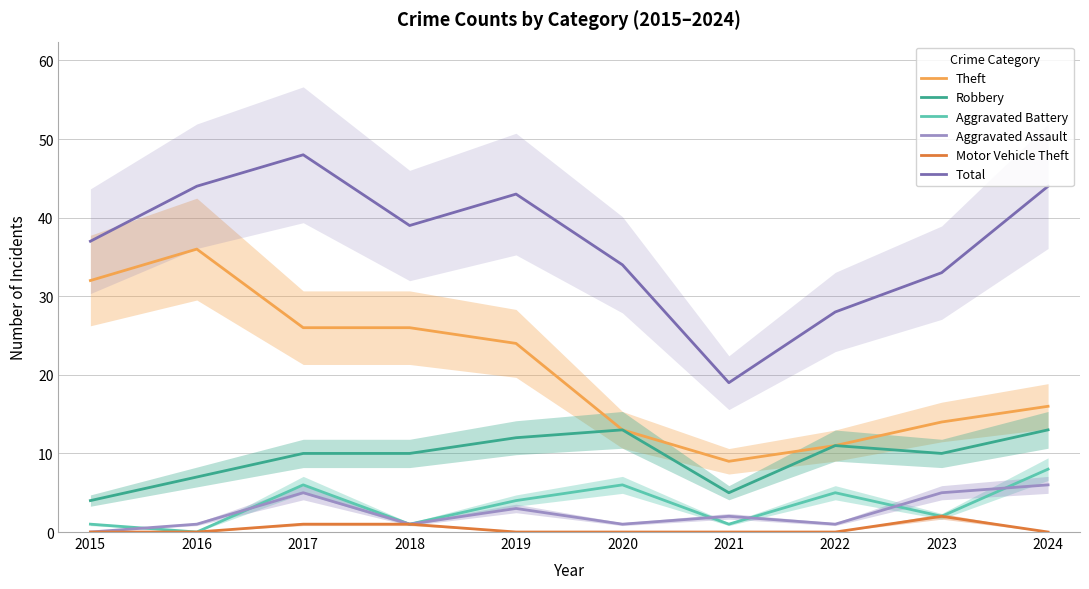

In Total, how many points are lower than both neighbors (excluding endpoints)?

2